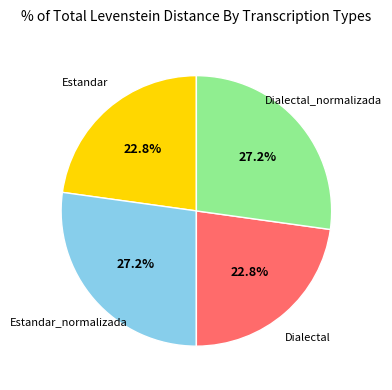

True or false: Dialectal_normalizada accounts for 27% of the total.

True